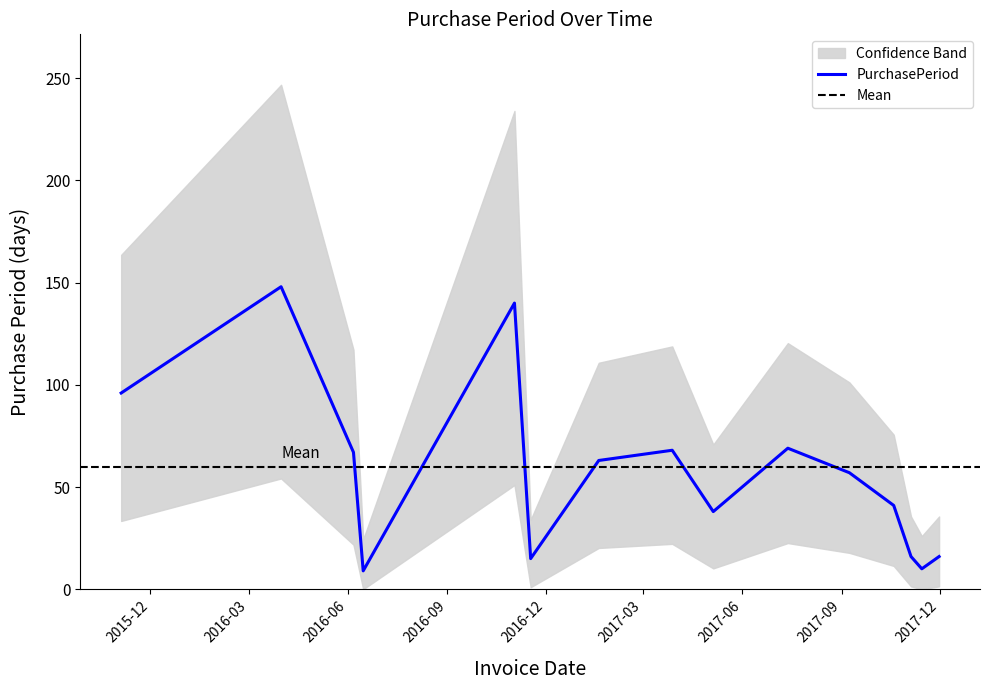

What is the difference between the second highest and second lowest values?

130